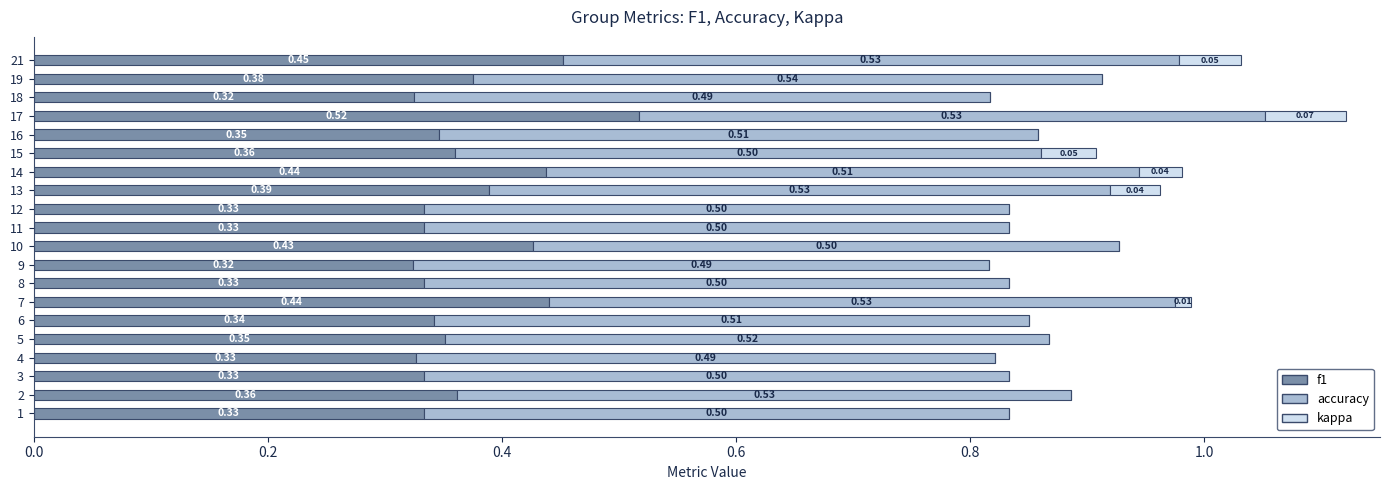

At which category is the sum across all series the highest?

17